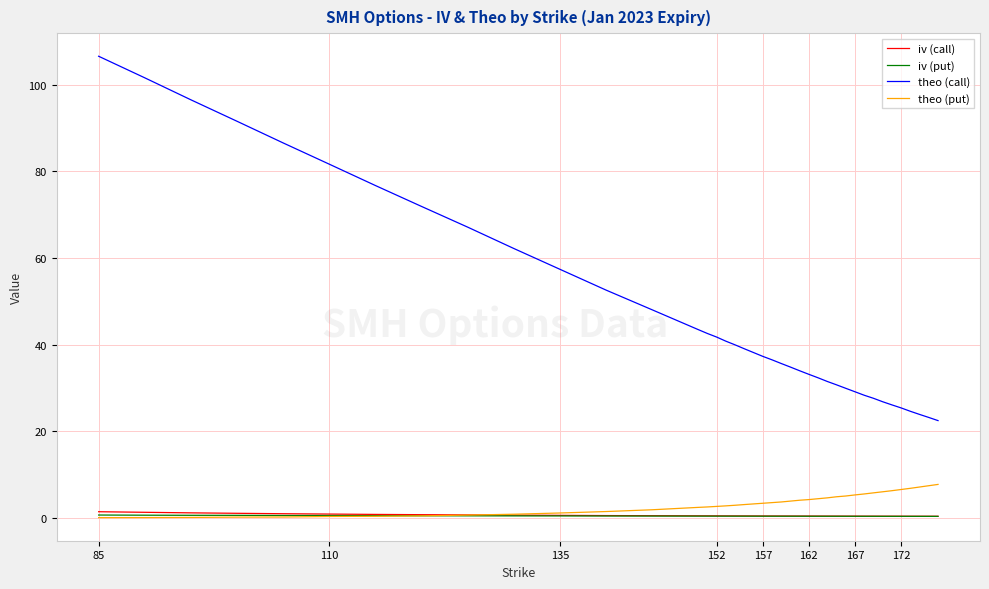

What is the average value of the iv (put) series?

0.5